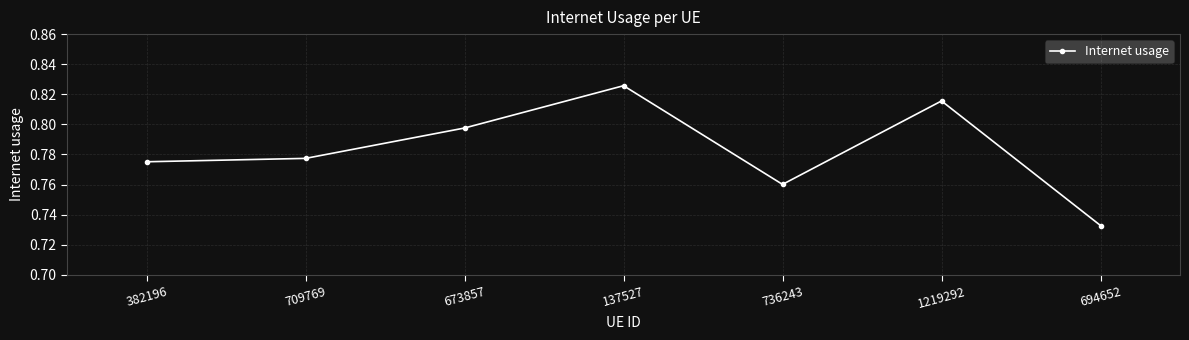

List the labels in order of value, smallest first.

694652, 736243, 382196, 709769, 673857, 1219292, 137527